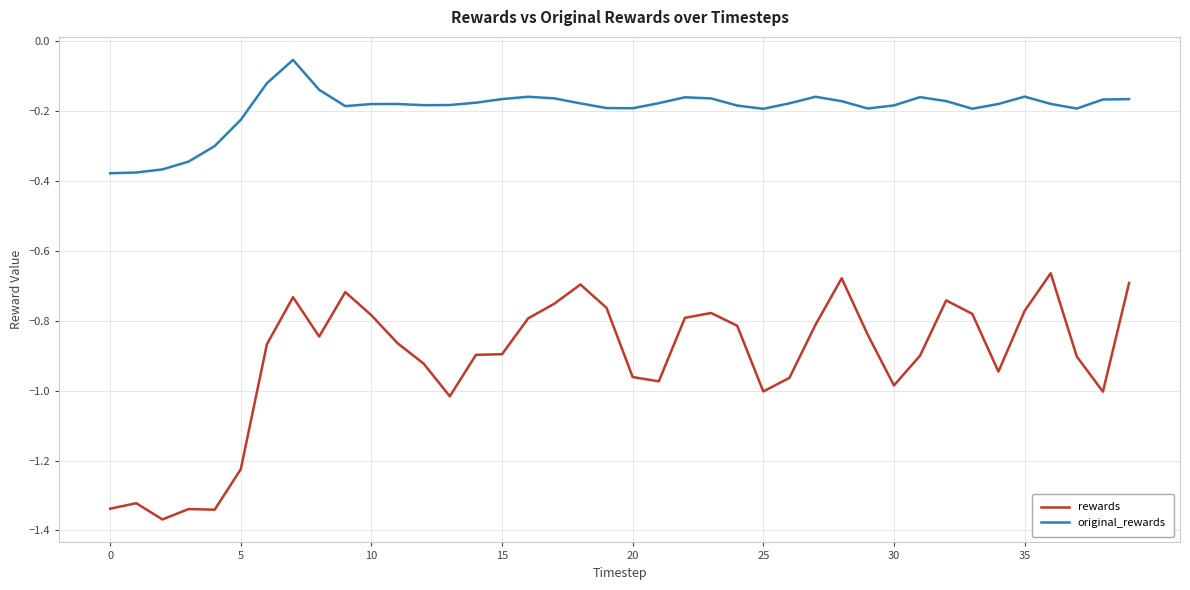

Rank the series by their average value, from highest to lowest.

original_rewards, rewards